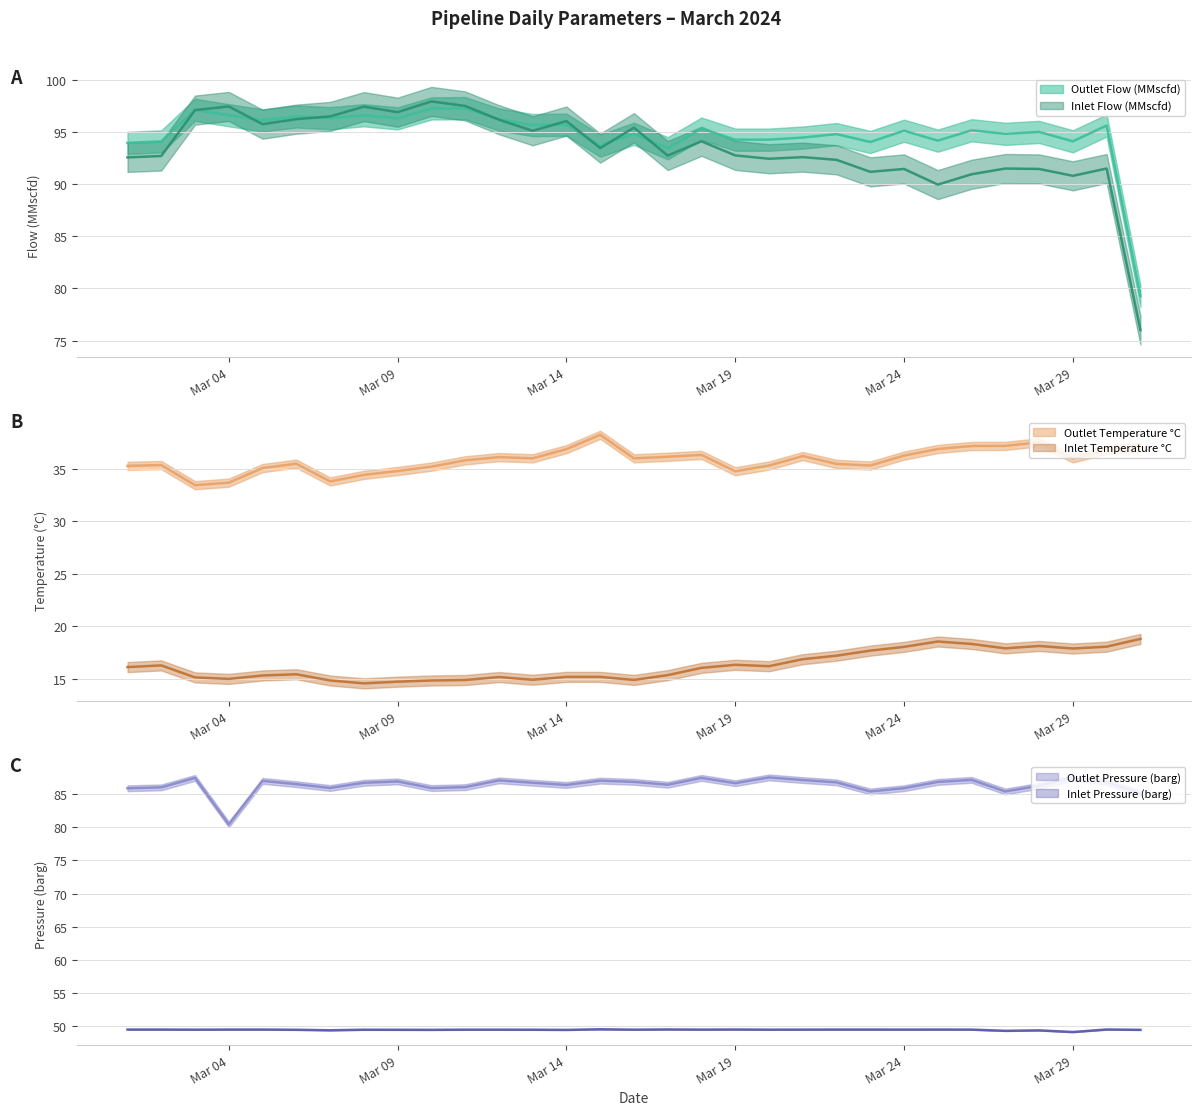

List the series in order of their peak value, lowest first.

Inlet Temperature °C, Outlet Temperature °C, Inlet Pressure (barg), Outlet Pressure (barg), Outlet Flow (MMscfd), Inlet Flow (MMscfd)